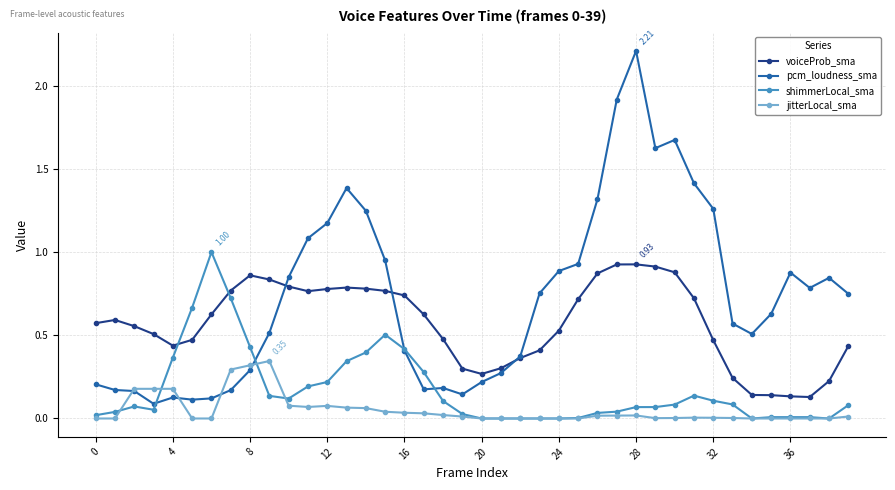

Which series ends up on top after the final intersection of voiceProb_sma and shimmerLocal_sma?

voiceProb_sma